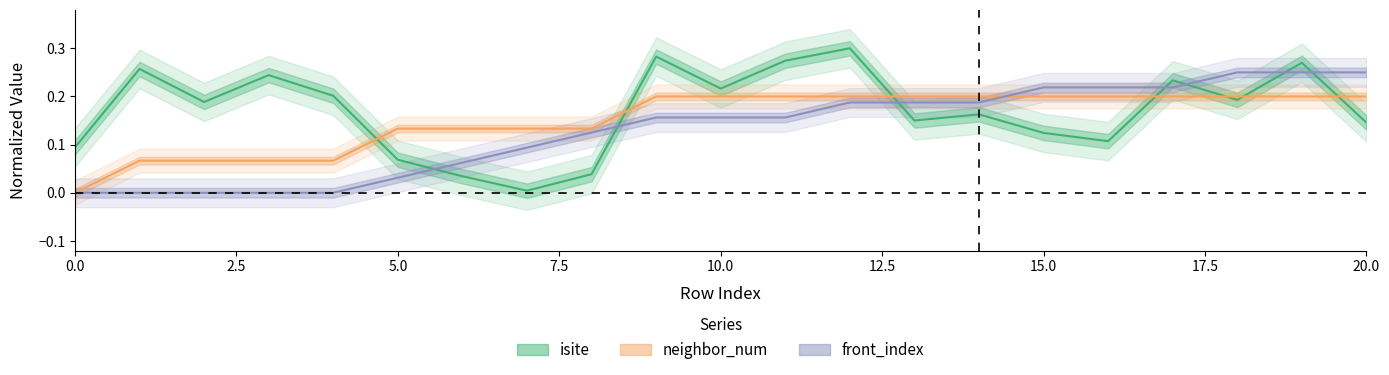

What is the spread (max minus min) of values at 20?

0.1